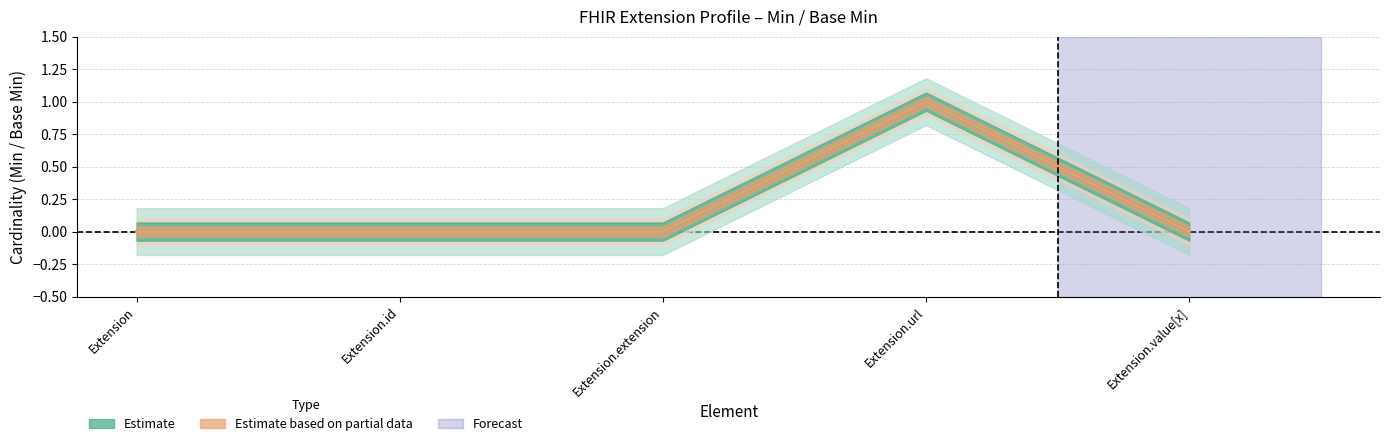

What is the total value across all series at Extension.url?

2